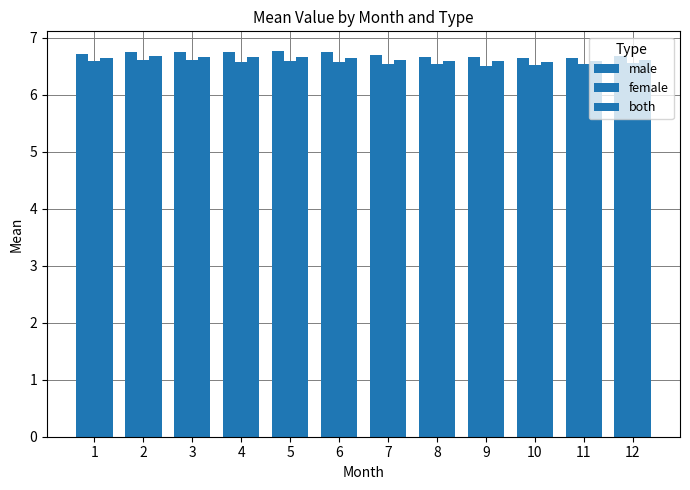

Are the bars horizontal?

No